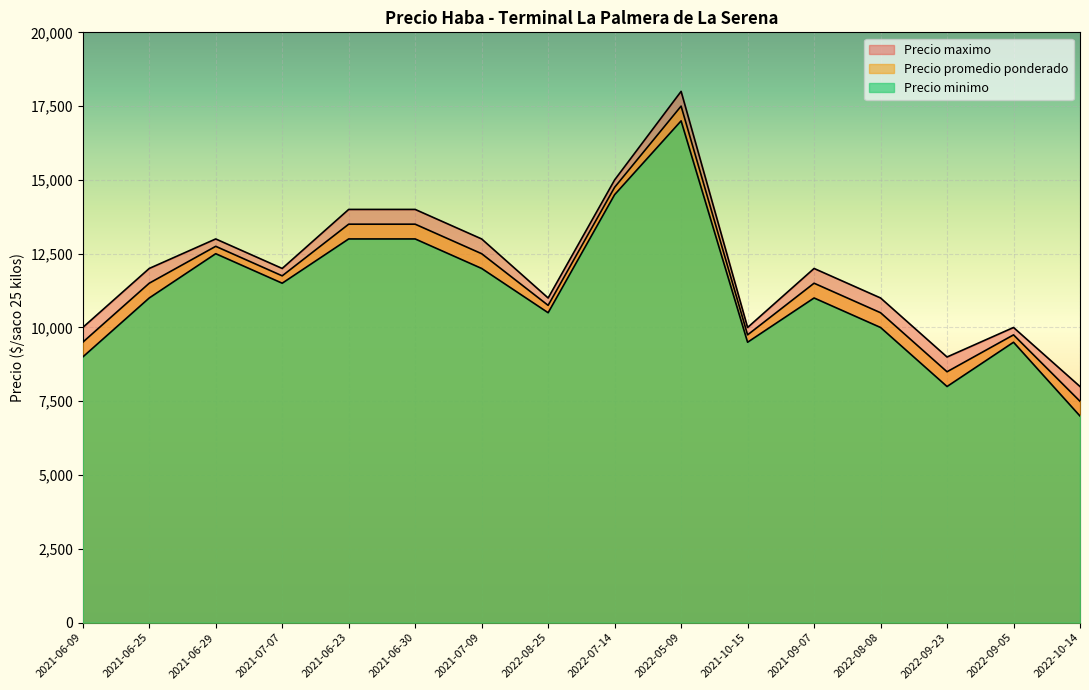

List the labels in order of Precio promedio ponderado value, smallest first.

2022-10-14, 2022-09-23, 2021-06-09, 2021-10-15, 2022-09-05, 2022-08-08, 2022-08-25, 2021-06-25, 2021-09-07, 2021-07-07, 2021-07-09, 2021-06-29, 2021-06-23, 2021-06-30, 2022-07-14, 2022-05-09